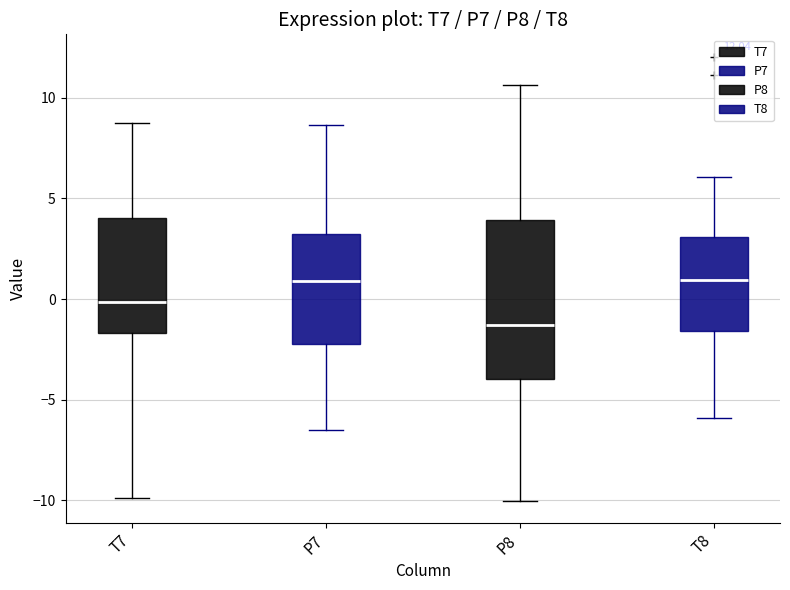

Reading left to right, read every box against the y-axis: the position of its median line, the range the box covers, and the ends of its whiskers. The values are not printed on the chart, so give them approximately, as read against the axis.

T7: median 0.0, box -1.5 to 4.0, whiskers -10.0 to 8.5
P7: median 1.0, box -2.0 to 3.0, whiskers -6.5 to 8.5
P8: median -1.5, box -4.0 to 4.0, whiskers -10.0 to 10.5
T8: median 1.0, box -1.5 to 3.0, whiskers -6.0 to 6.0